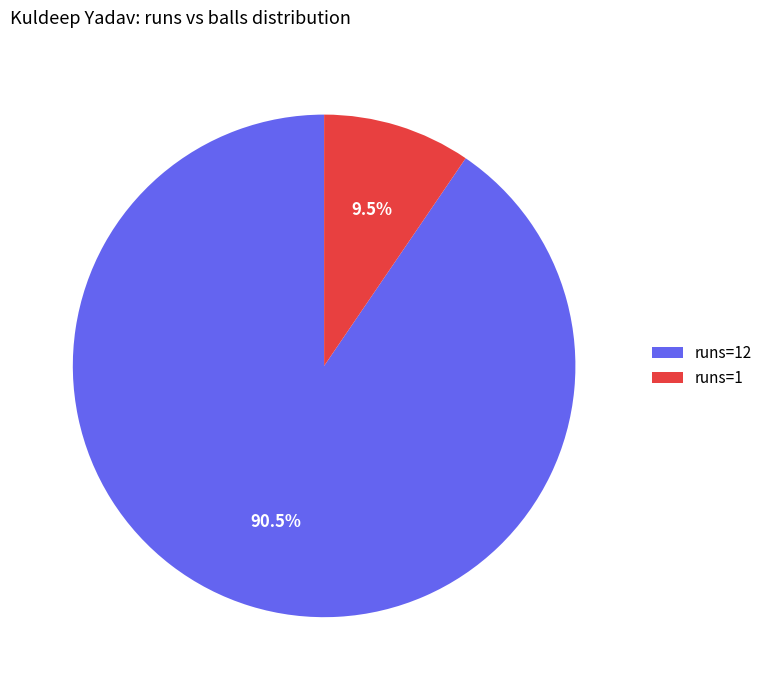

Combined, what portion of the pie is runs=1 and runs=12?

100.0%